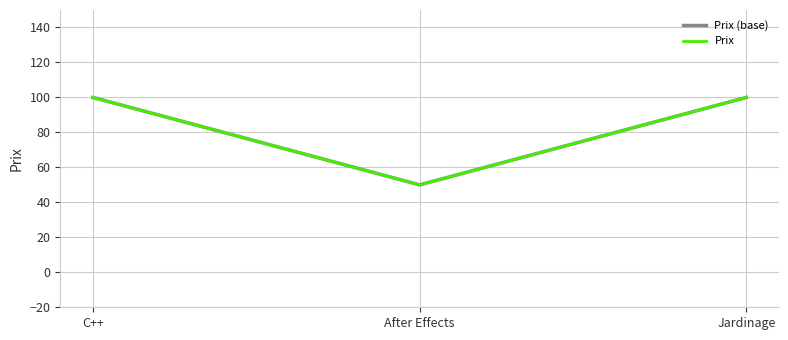

What position from the right is After Effects?

2